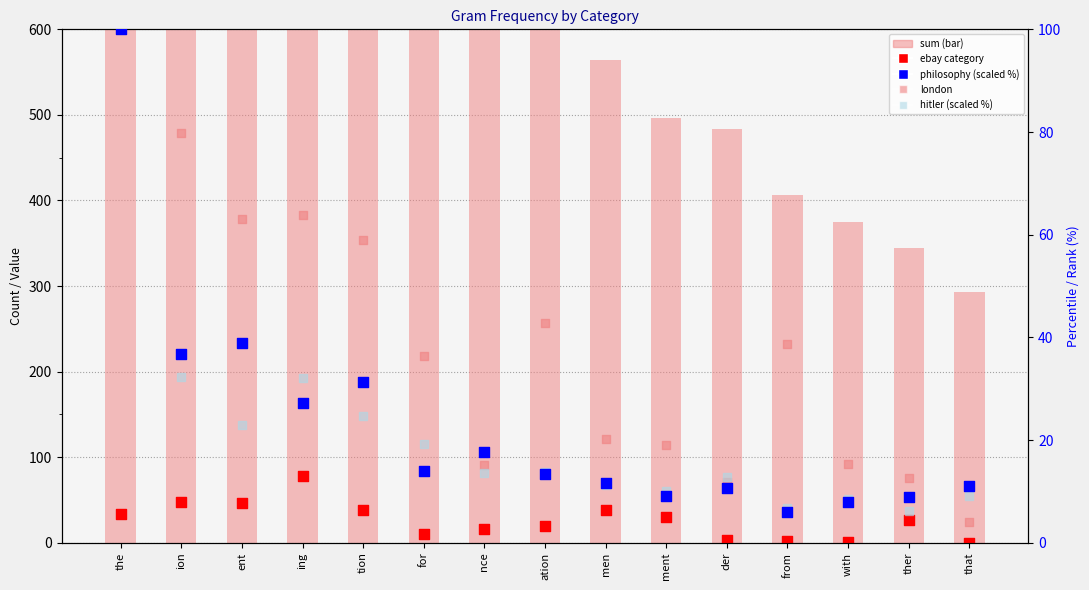

What is the total value across all series at ing?

2072.3